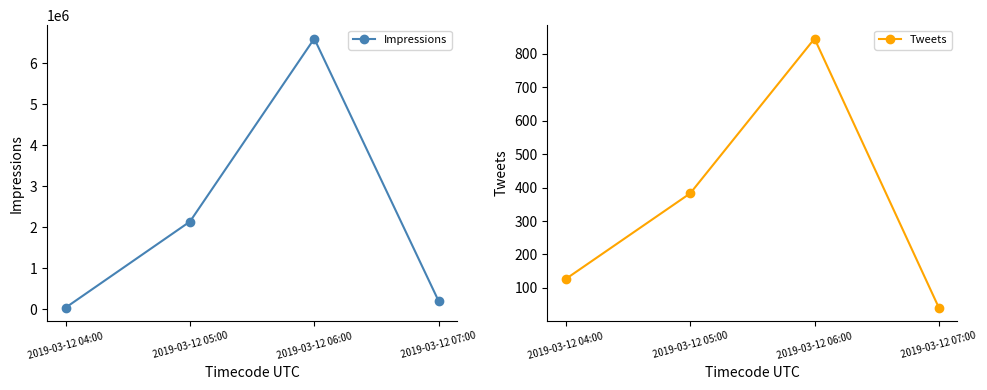

What is the difference between the highest and lowest values at 2019-03-12 04:00?

43446